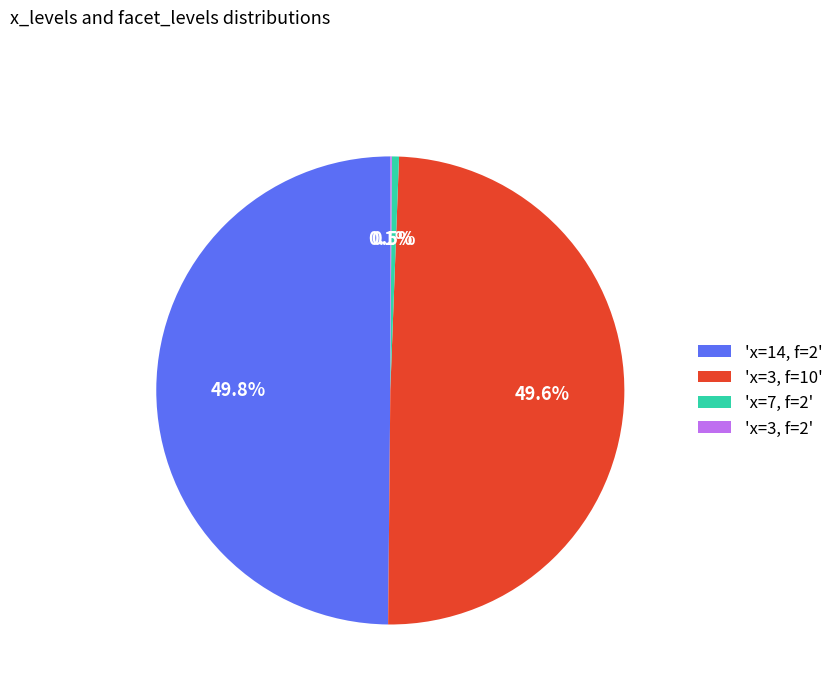

What is the total percentage of 'x=3, f=10' and 'x=7, f=2'?

50.1%